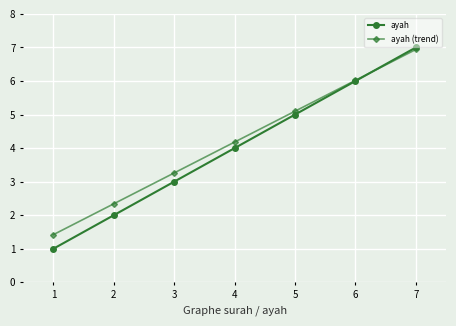

Which label corresponds to the largest value in the chart?

7